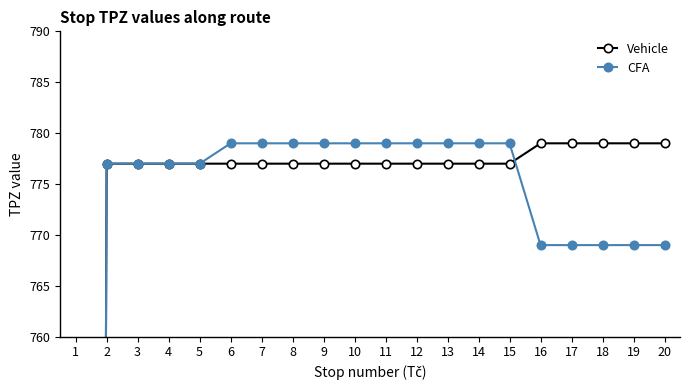

Which series has the largest total across all categories?

Vehicle